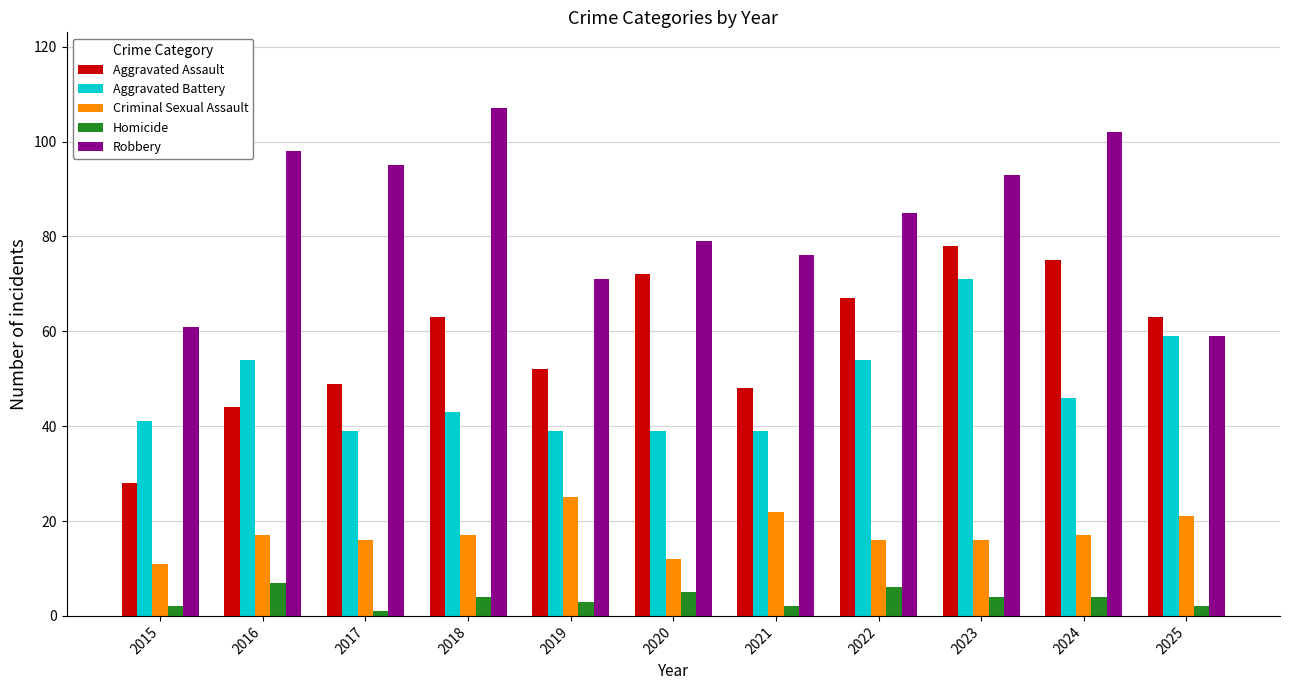

Which series has the largest range (max minus min)?

Aggravated Assault